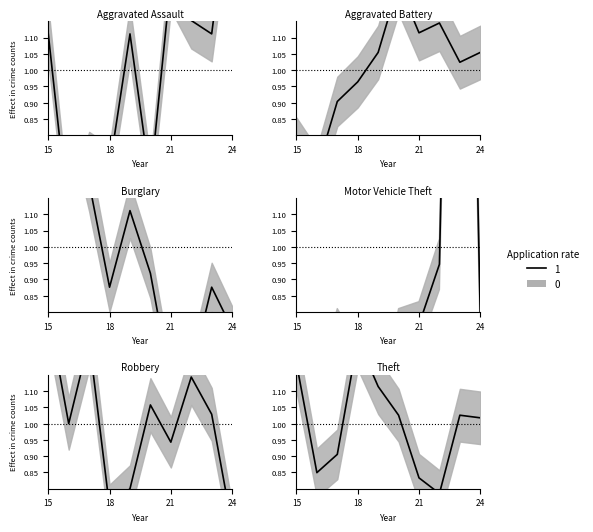

Read the Theft value at 2017.

0.9